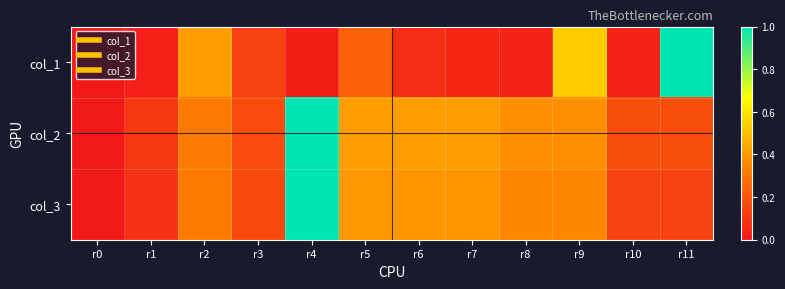

Reading left to right, transcribe all the data shown in this chart.

col_1: r0=0.0	r1=0.0	r2=0.4	r3=0.1	r4=0.0	r5=0.2	r6=0.1	r7=0.0	r8=0.0	r9=0.5	r10=0.0	r11=1.0
col_2: r0=0.0	r1=0.1	r2=0.3	r3=0.2	r4=1.0	r5=0.4	r6=0.4	r7=0.4	r8=0.4	r9=0.4	r10=0.2	r11=0.2
col_3: r0=0.0	r1=0.1	r2=0.3	r3=0.2	r4=1.0	r5=0.4	r6=0.4	r7=0.4	r8=0.4	r9=0.4	r10=0.1	r11=0.1